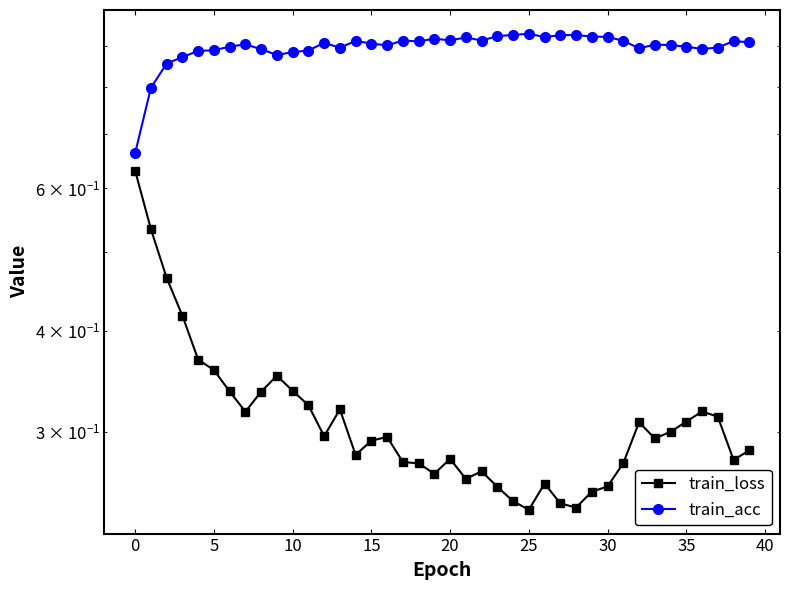

True or false: train_loss and train_acc cross at least once.

False